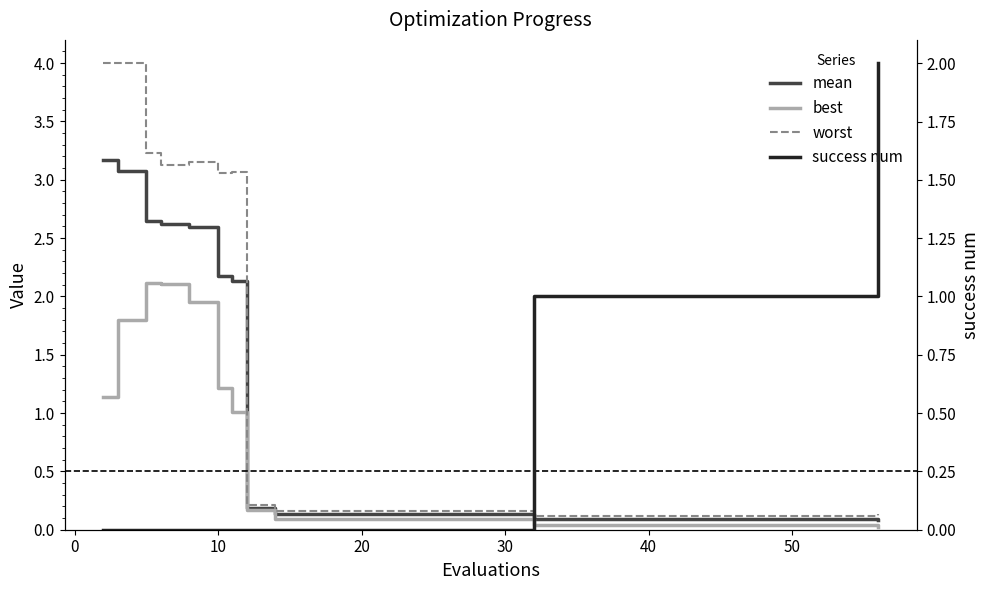

What is the label of the 8th point from the right?

30